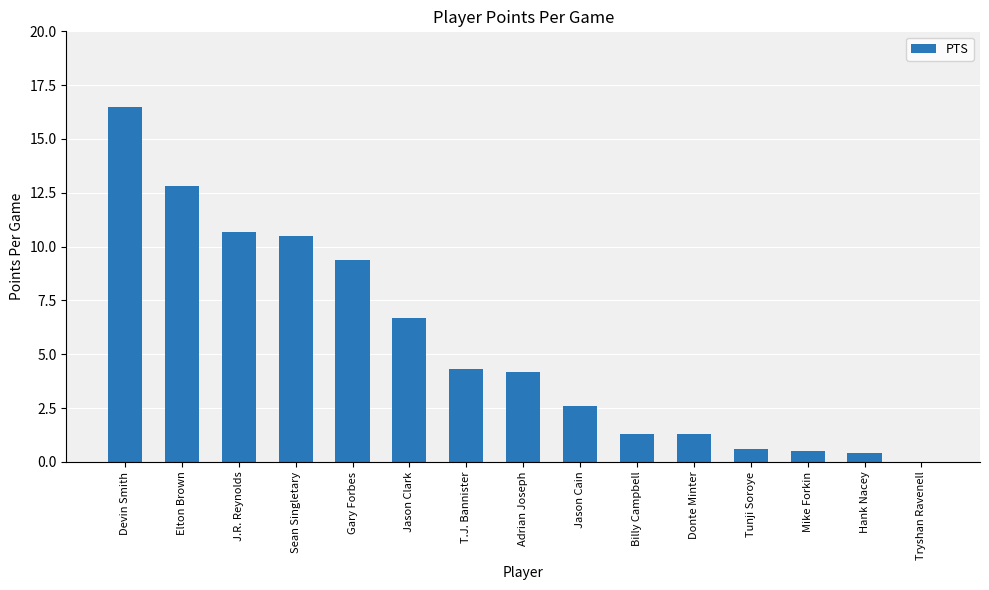

What is the average value?

5.5